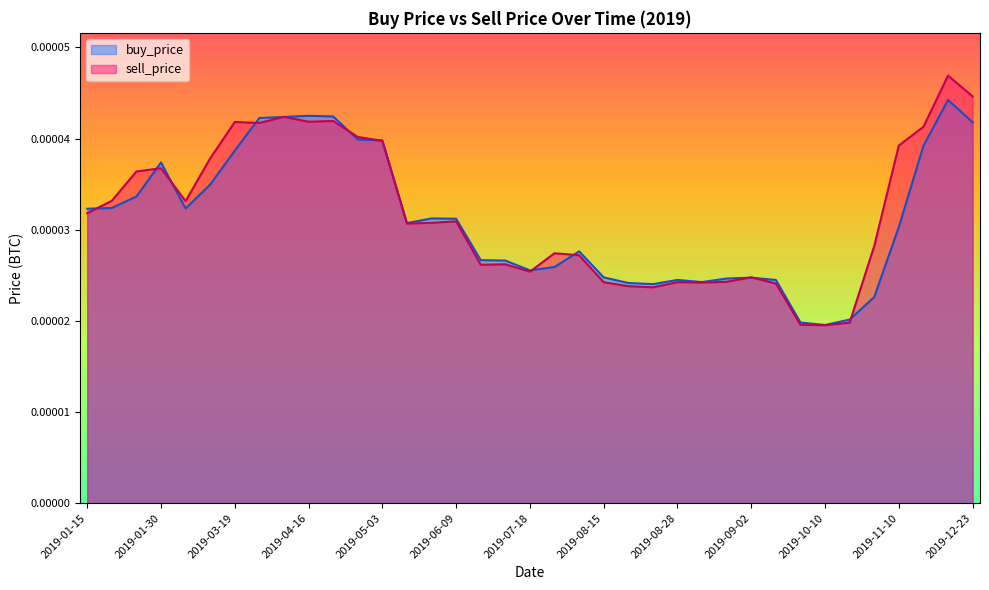

Between 2019-01-16 and 2019-04-19, which series saw the biggest shift?

buy_price